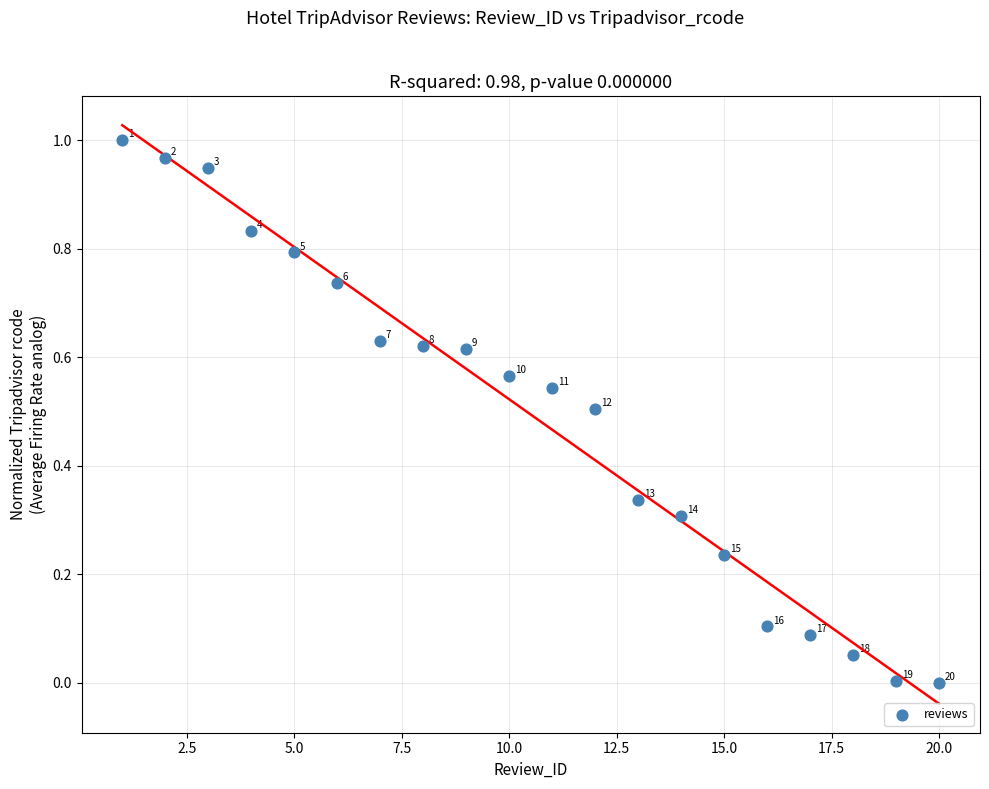

What is the range of X values (max minus min)?

19.0